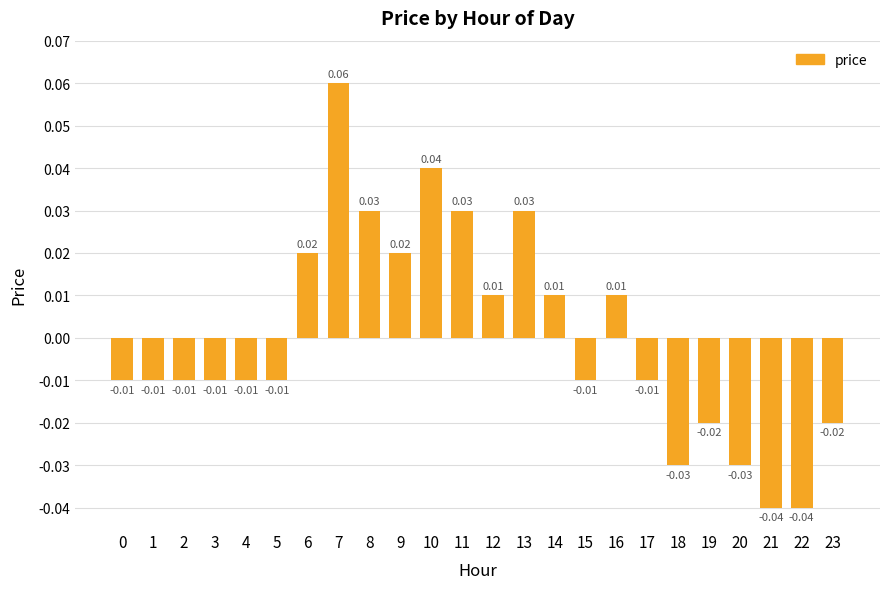

How many positive values are there?

10